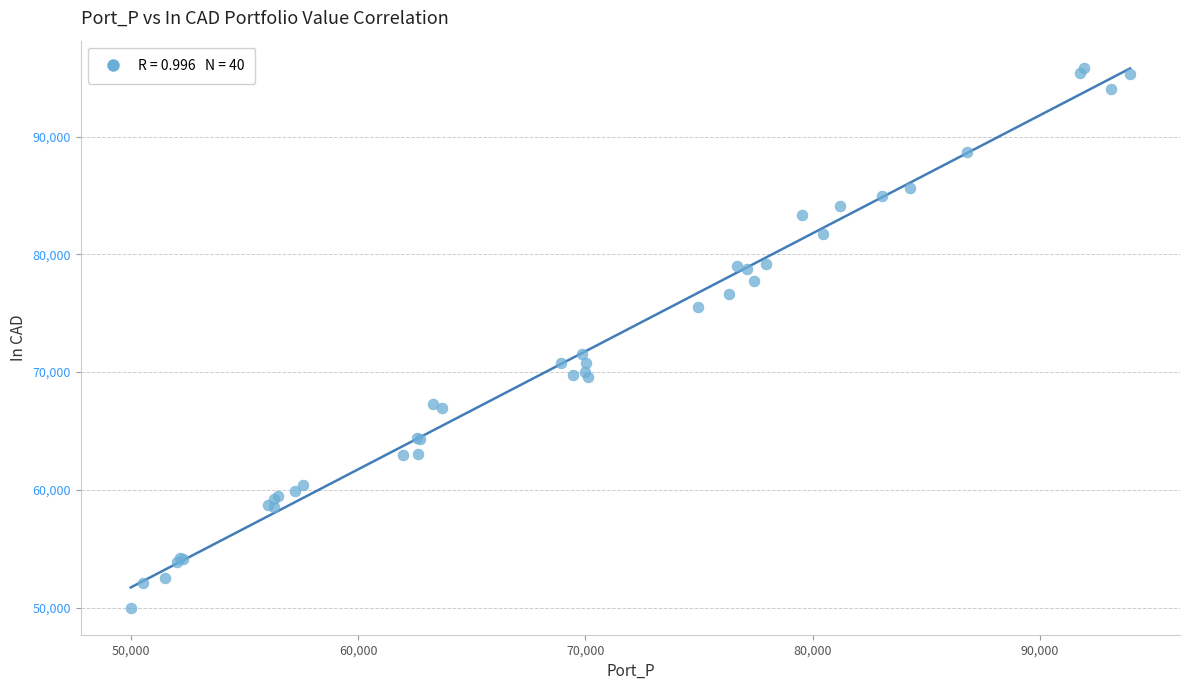

What Y value in the scatter plot is closest to 72924?

71538.1